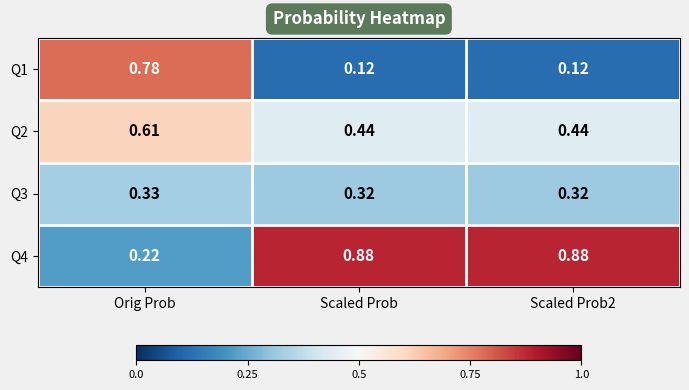

At which label does Q2 reach its peak?

Orig Prob